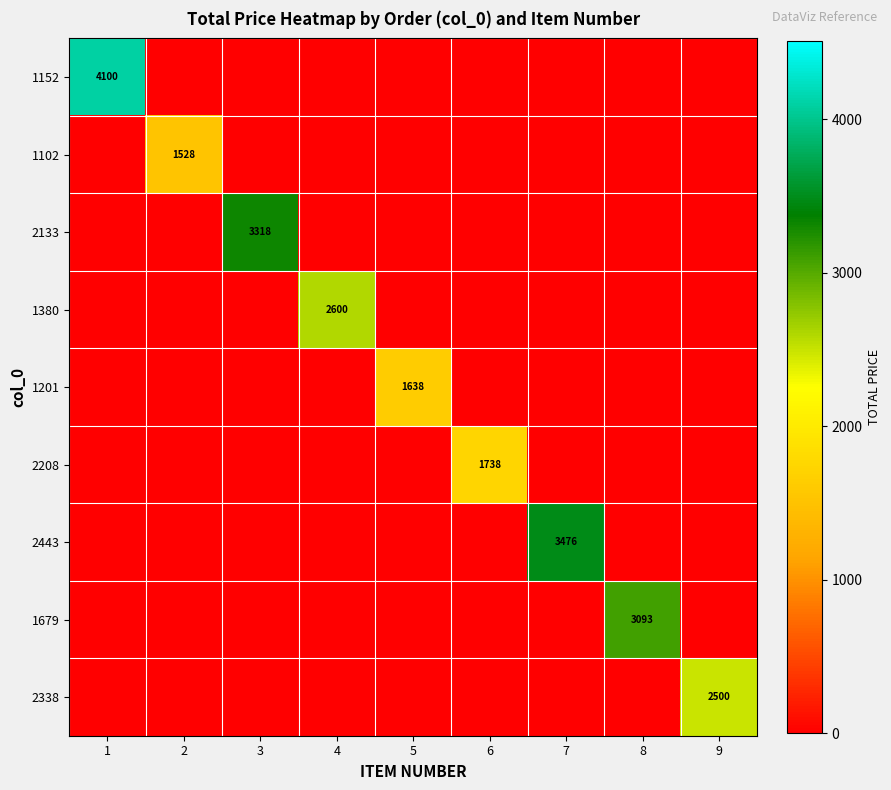

Is the value of 2133 at 6 greater than the value of 1102 at 6?

No